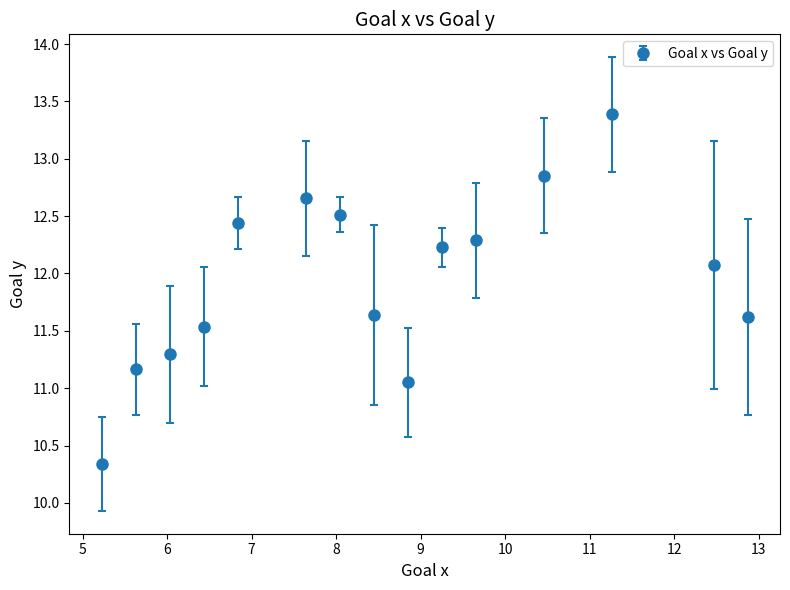

What is the value of the 8th point from the left?

11.6